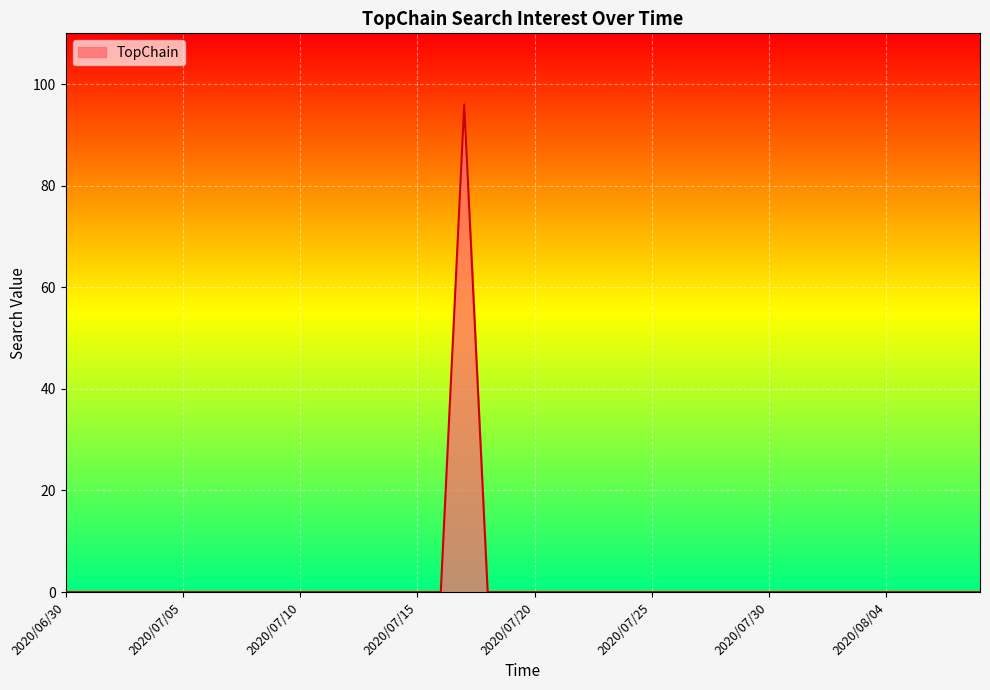

What is the greatest value displayed?

96